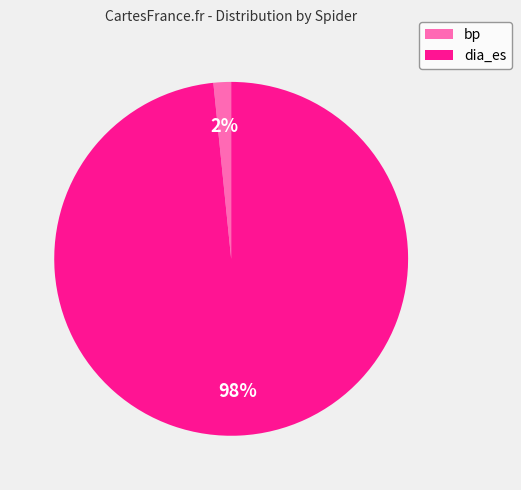

Rank the categories by value from highest to lowest.

dia_es, bp